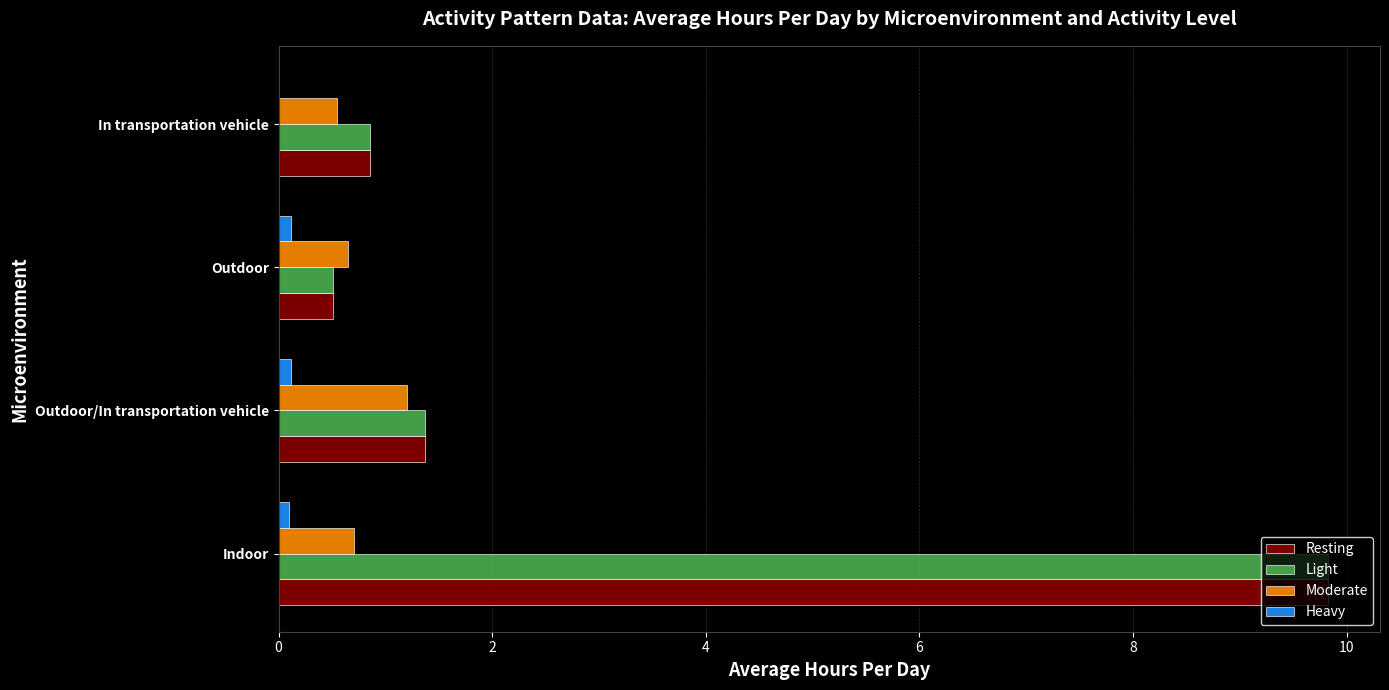

At which category is the sum across all series the highest?

Indoor